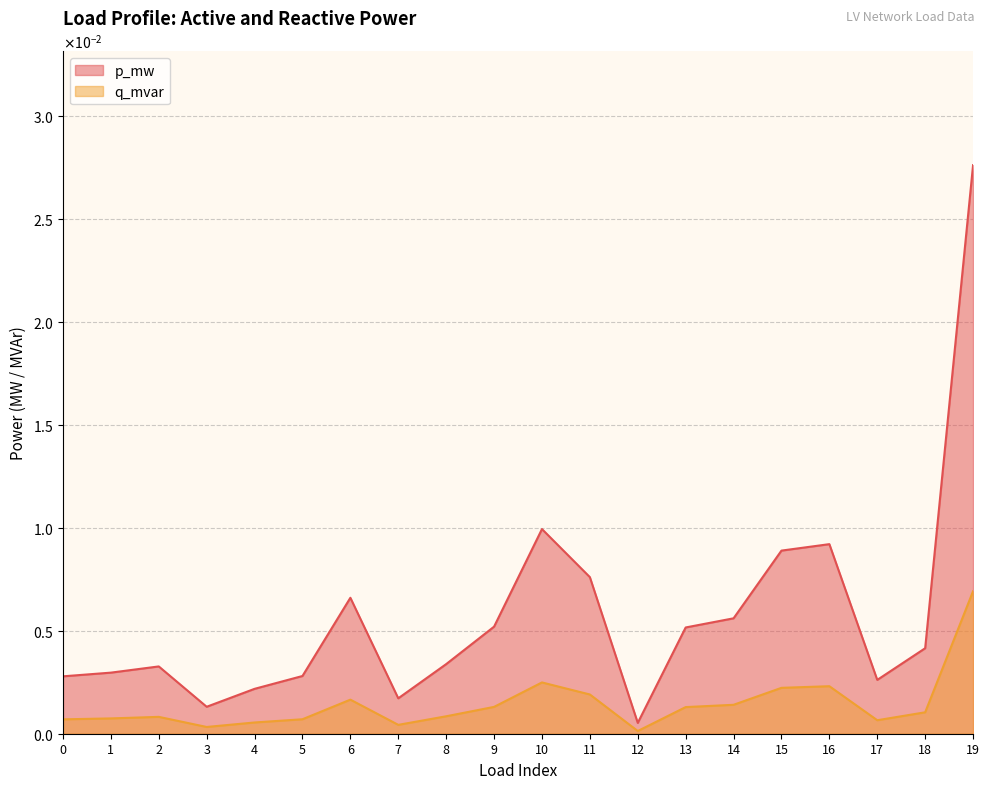

The value of p_mw at 7 is 0.0. True or false?

False